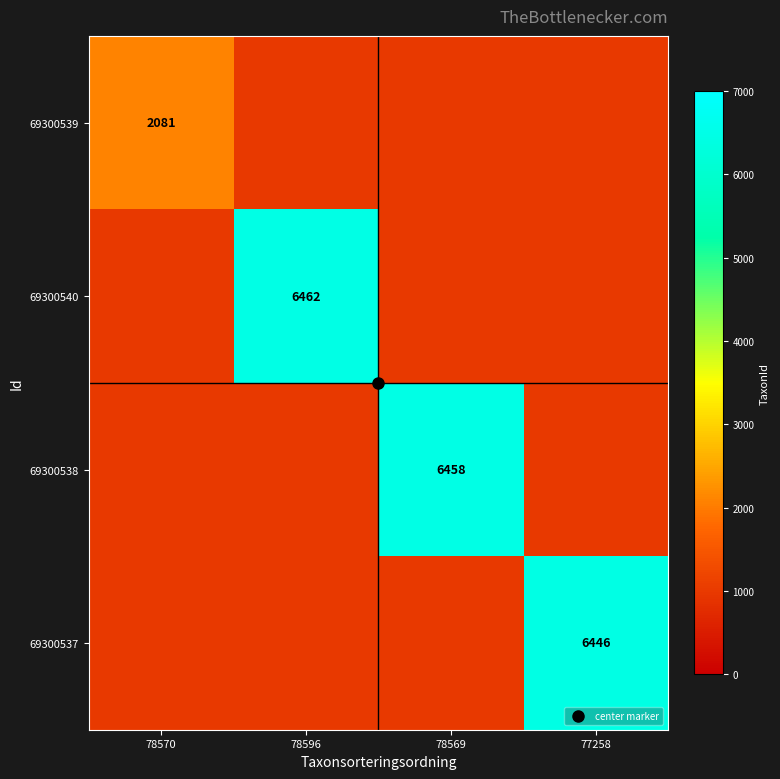

What is the maximum value for 69300538?

6458